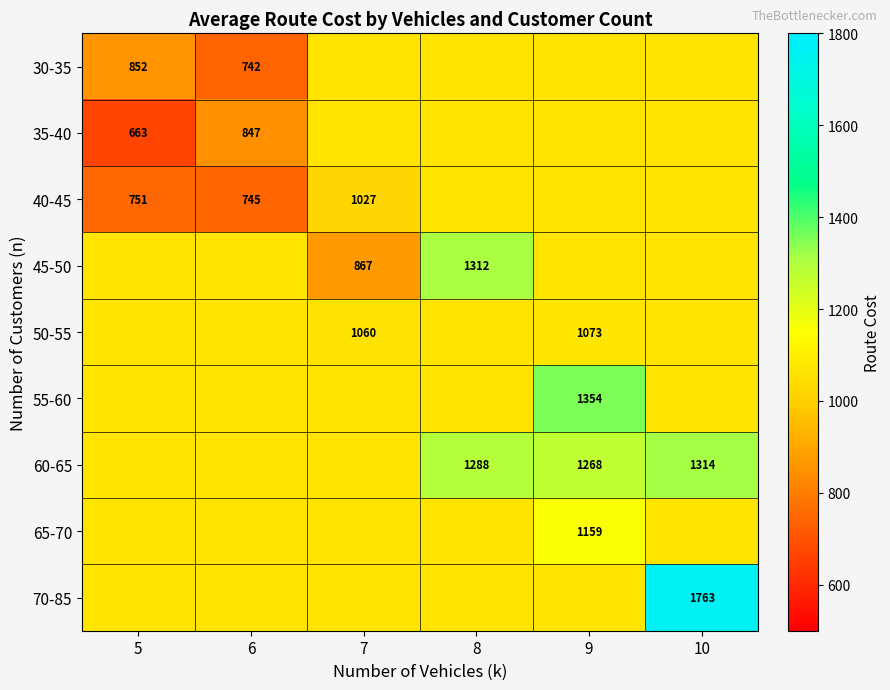

What is the difference between the 30-35 values at 6 and 9?

322.0